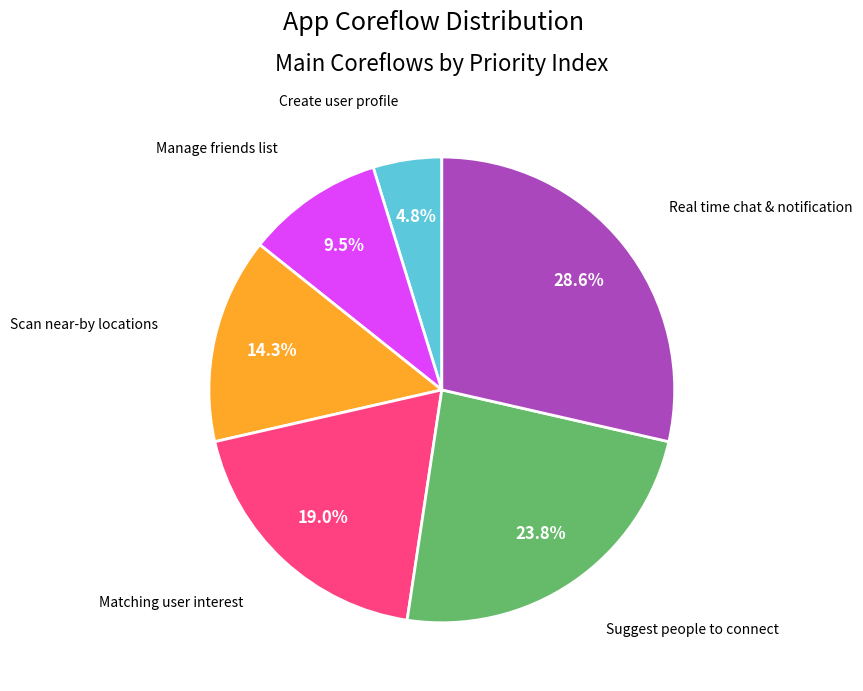

What is the largest slice in the pie chart?

Real time chat & notification